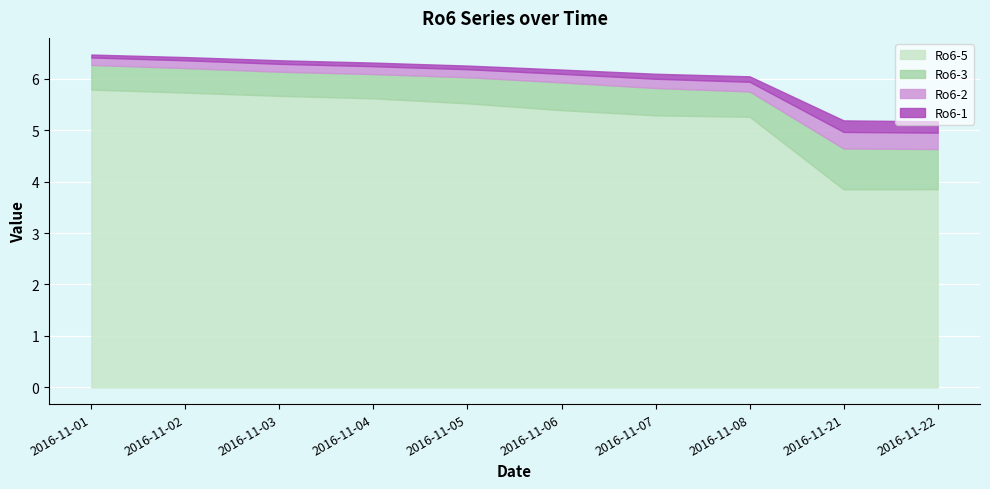

What are all the series names shown in the legend?

Ro6-5, Ro6-3, Ro6-2, Ro6-1